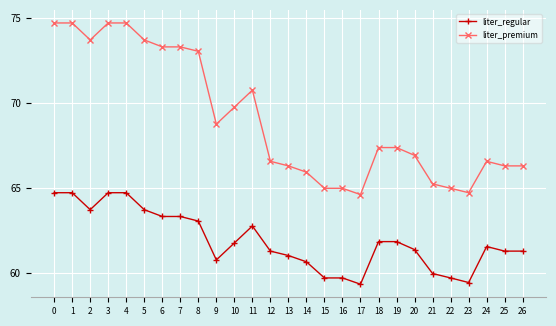

The liter_regular series shows 37.1 at 19. True or false?

False